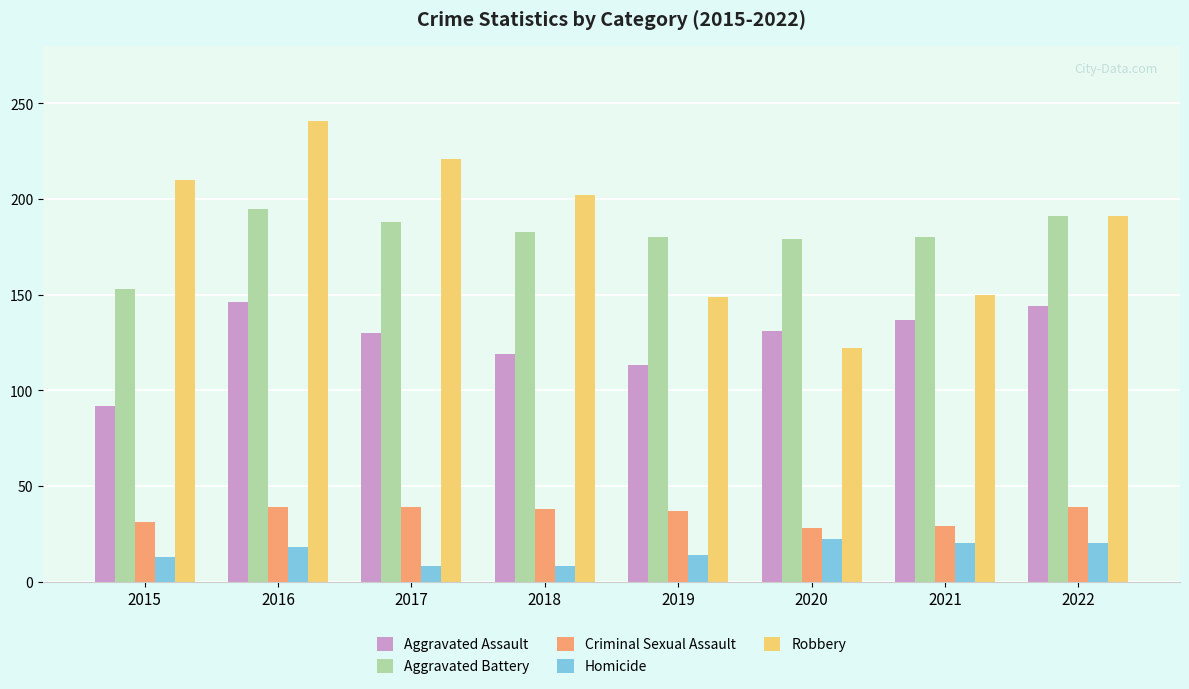

What is the difference between the Homicide values at 2022 and 2016?

2